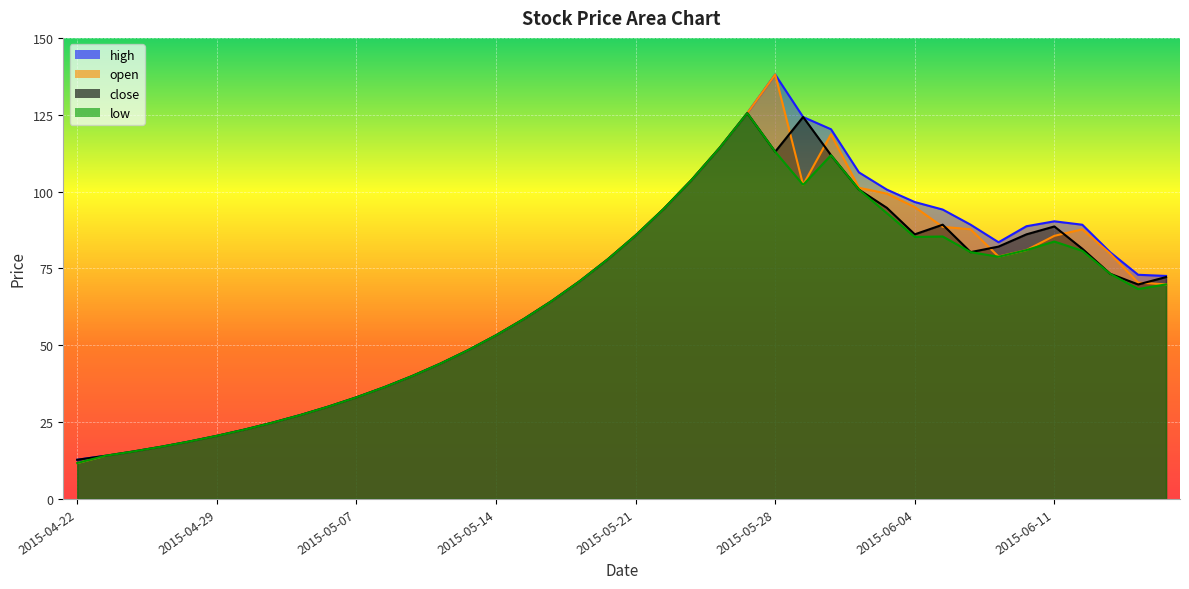

What is the average value of the high series?

67.5